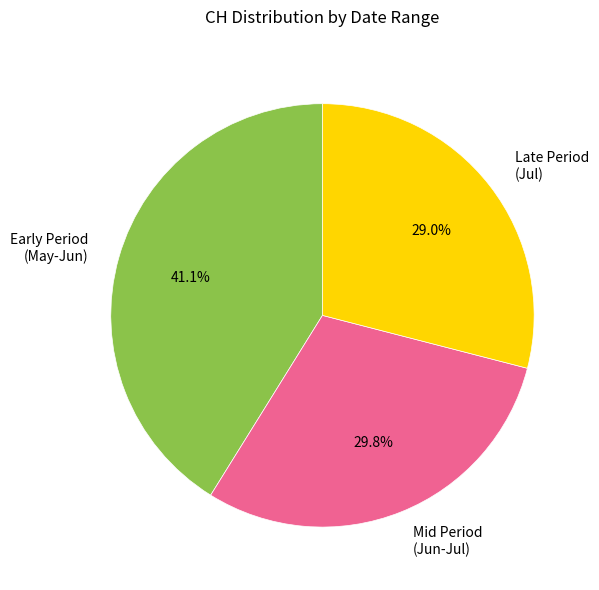

What percentage is NOT represented by Late Period (Jul)?

71.0%